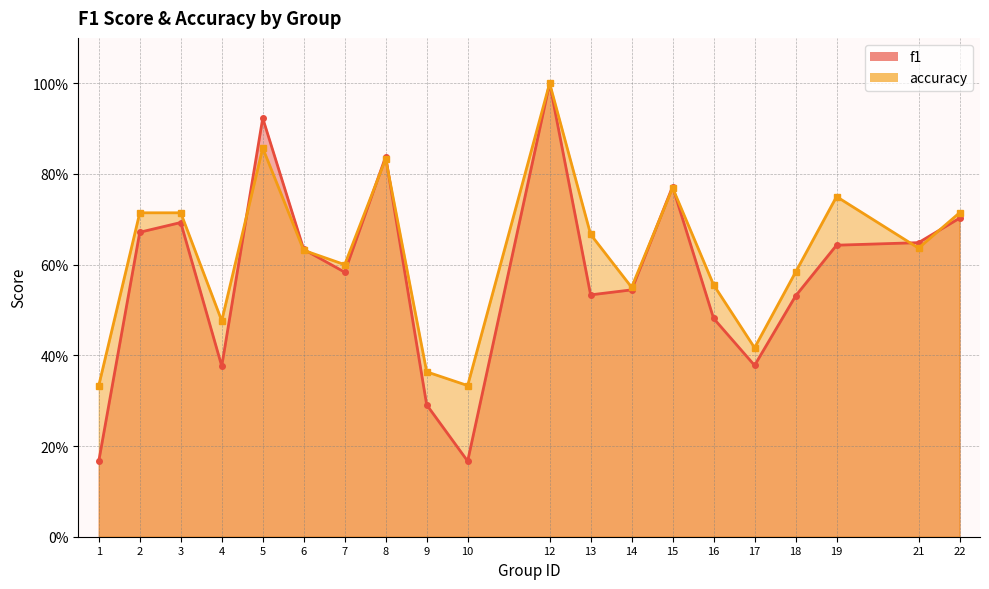

Which series has the largest total across all categories?

accuracy_line